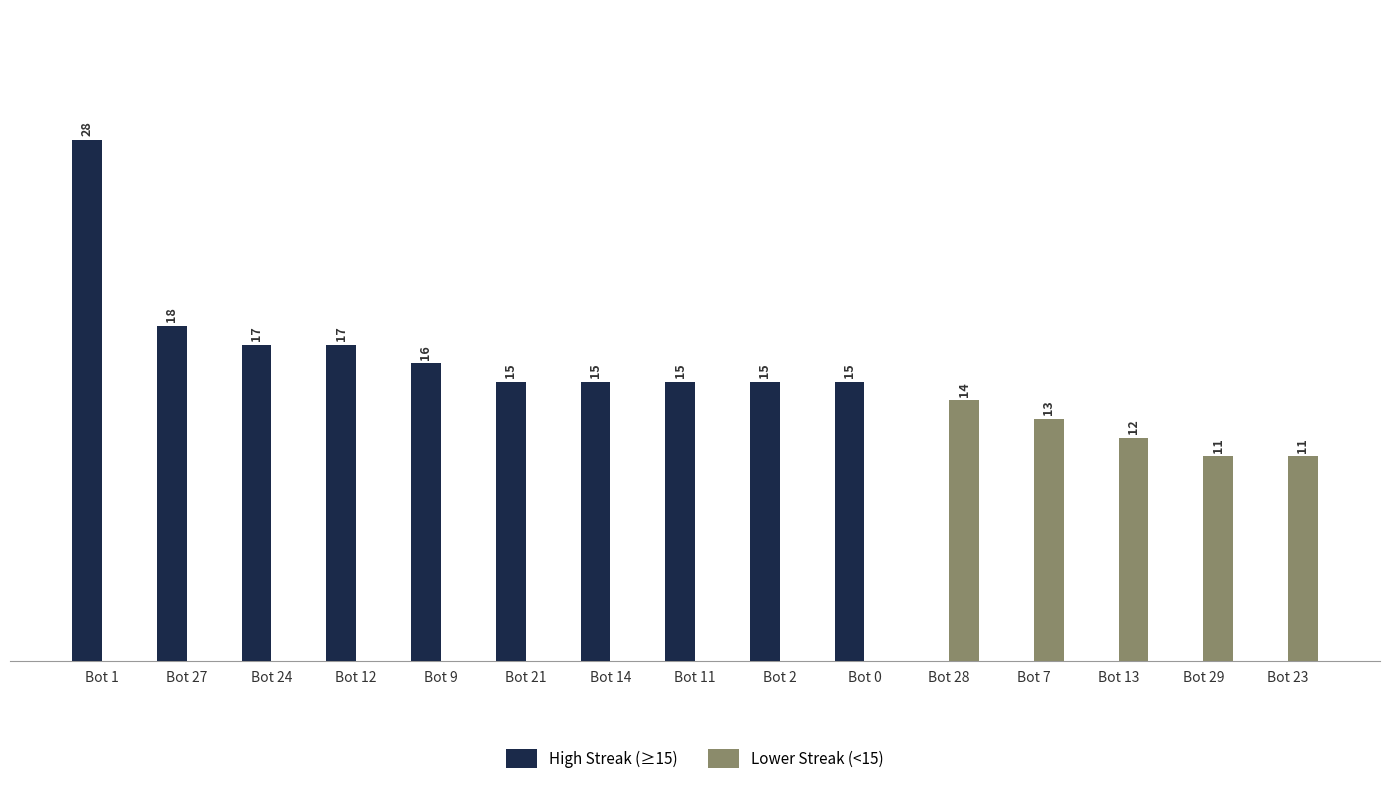

At which category is the sum across all series the highest?

Bot 1